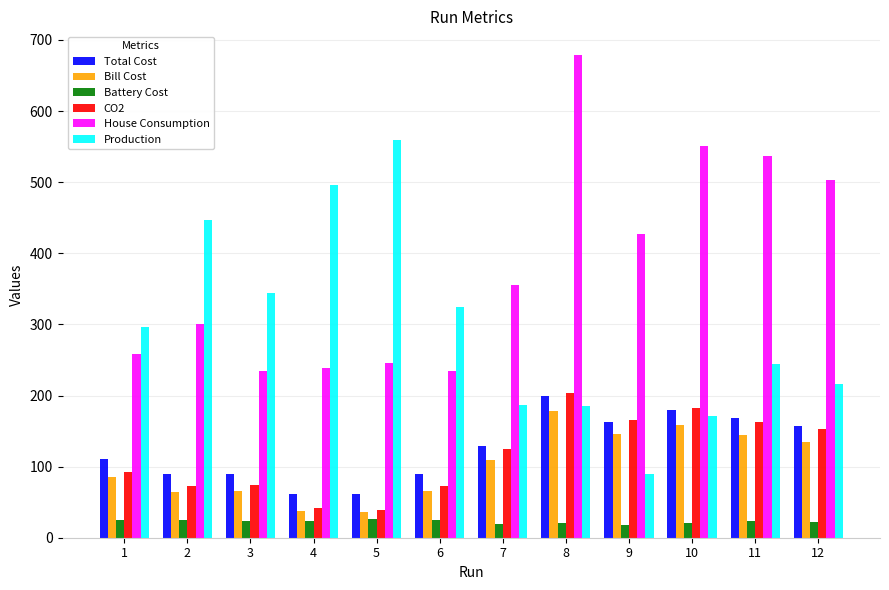

What is the lowest value of the Total Cost series?

61.0